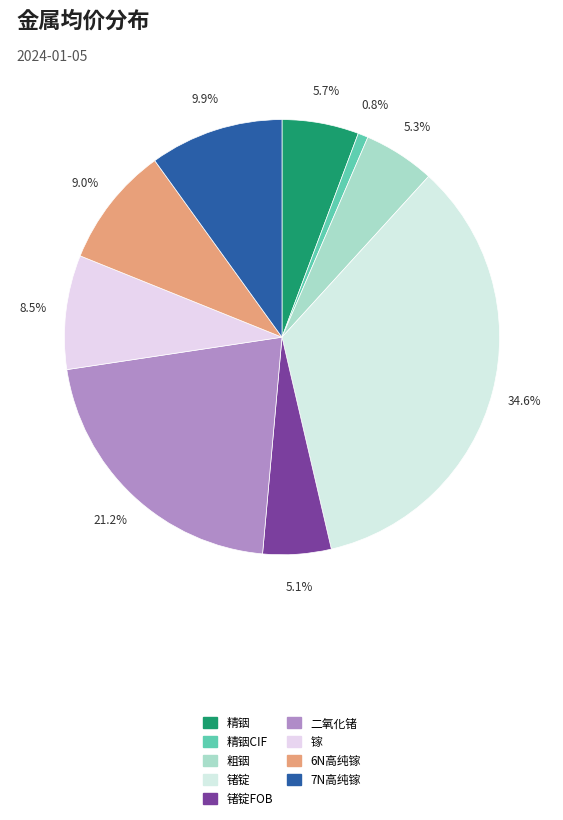

How many segments does this pie chart have?

9